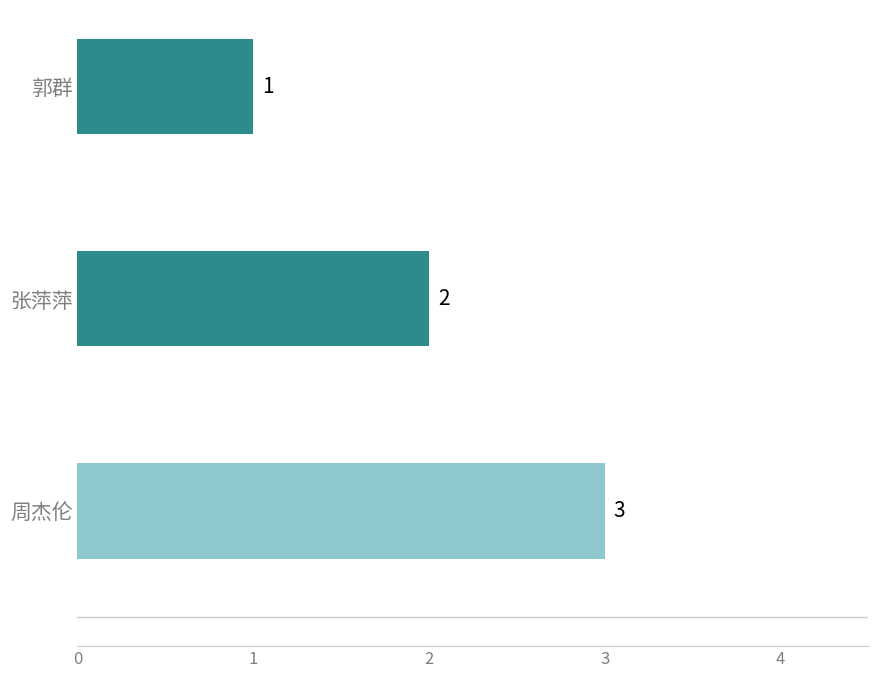

What is the ratio of the value at 郭群 to the value at 张萍萍?

0.5